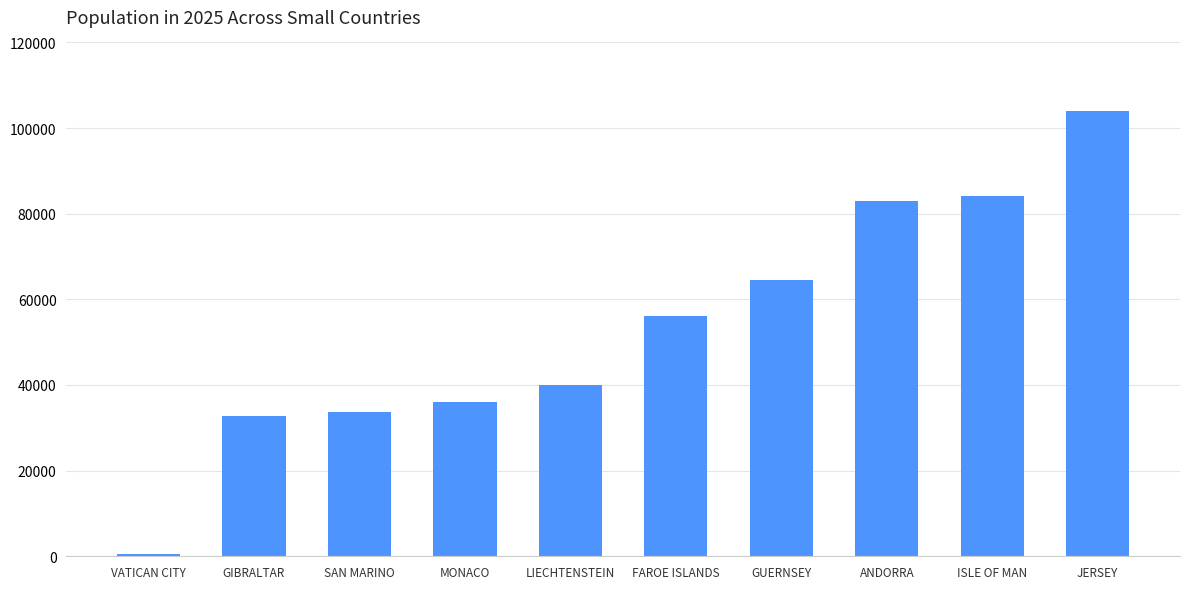

What is the change in value from VATICAN CITY to ISLE OF MAN?

+83586